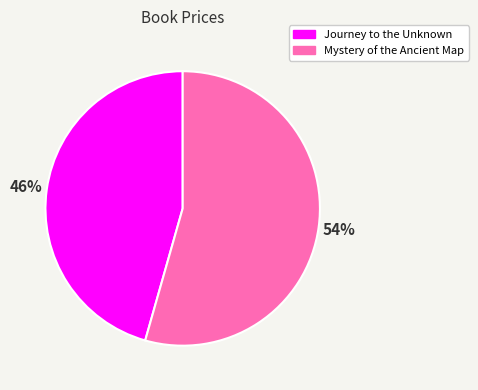

Does Journey to the Unknown represent more than half of the total?

No